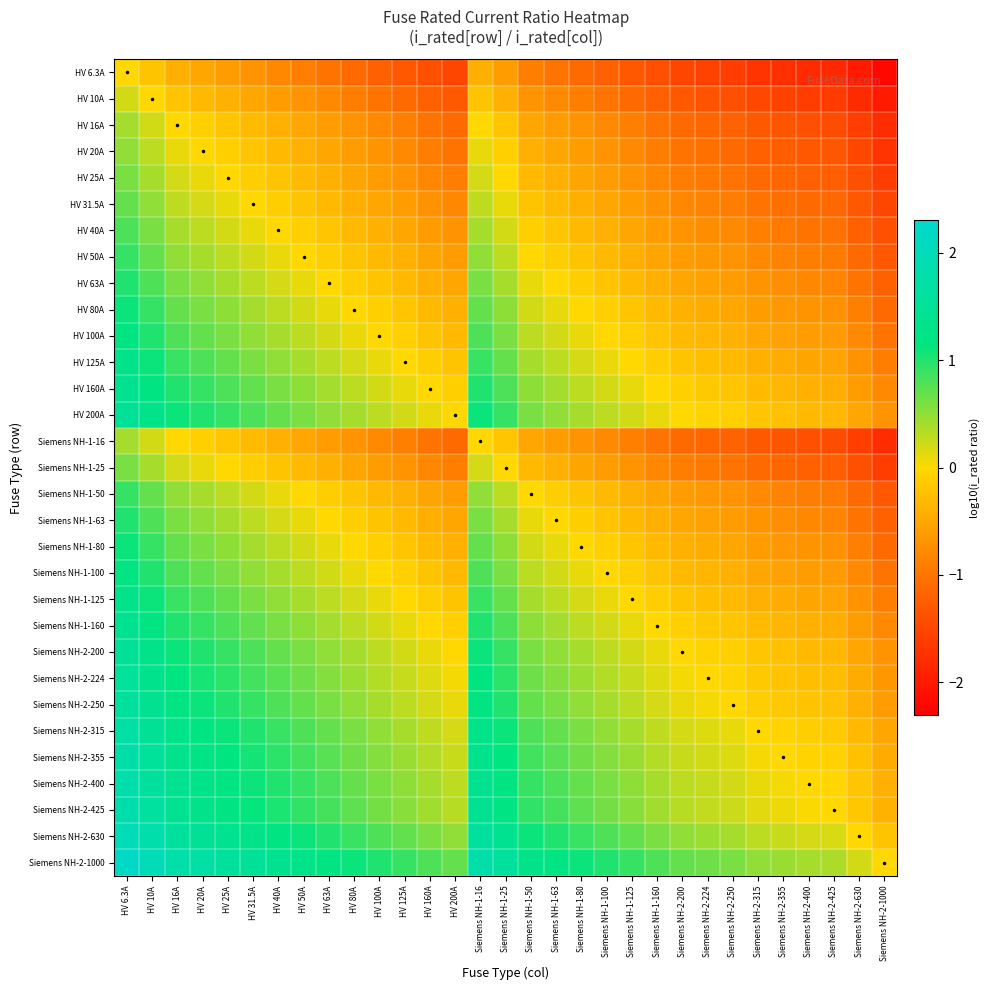

Count the number of data series in this chart.

31